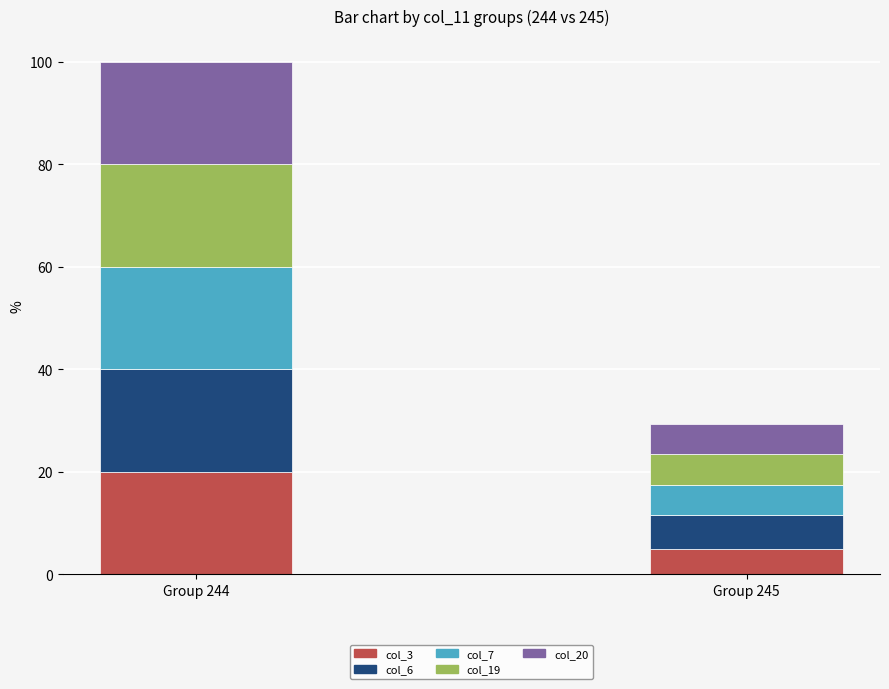

Reading right to left, transcribe the values for col_3.

Group 245=4.9	Group 244=20.0